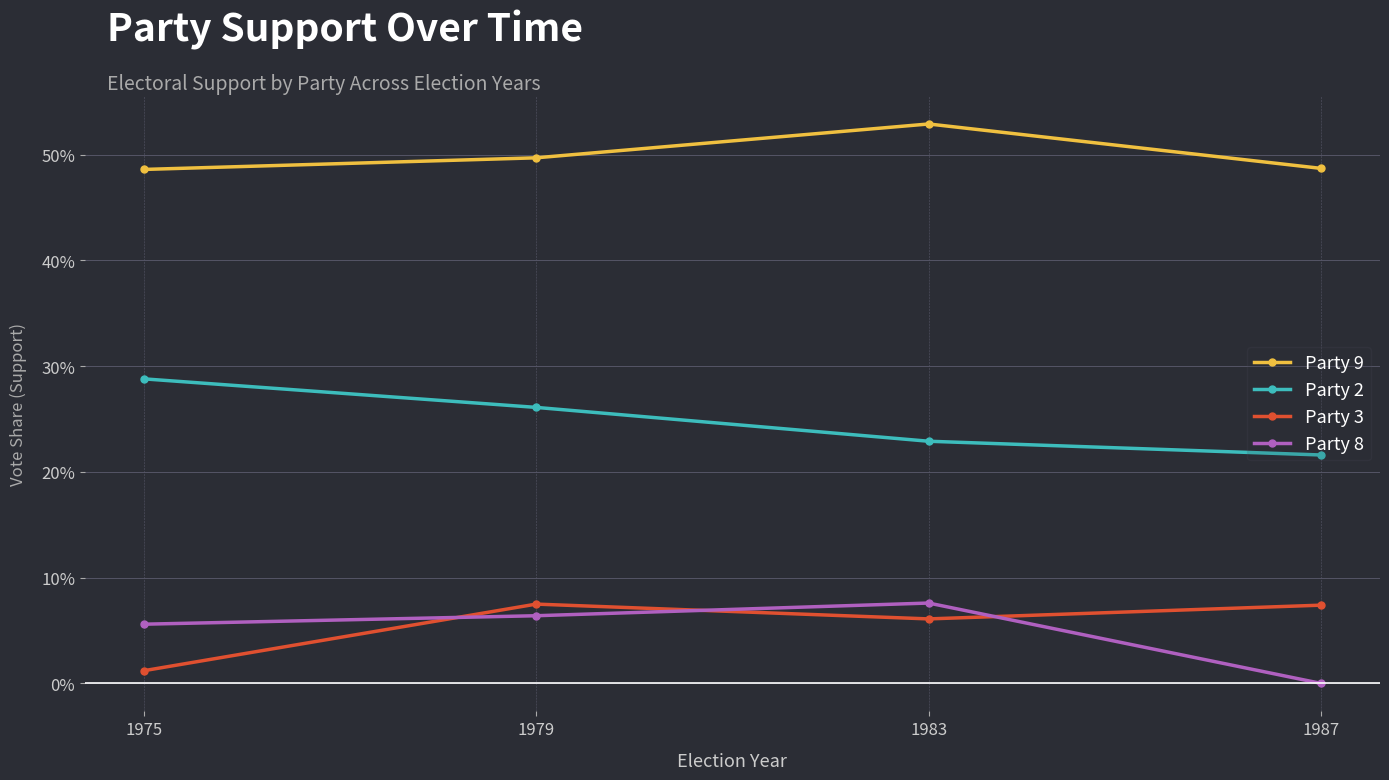

Reading left to right, list all the values displayed in this chart.

Party 9: 1975=0.5	1979=0.5	1983=0.5	1987=0.5
Party 2: 1975=0.3	1979=0.3	1983=0.2	1987=0.2
Party 3: 1975=0.0	1979=0.1	1983=0.1	1987=0.1
Party 8: 1975=0.1	1979=0.1	1983=0.1	1987=0.0